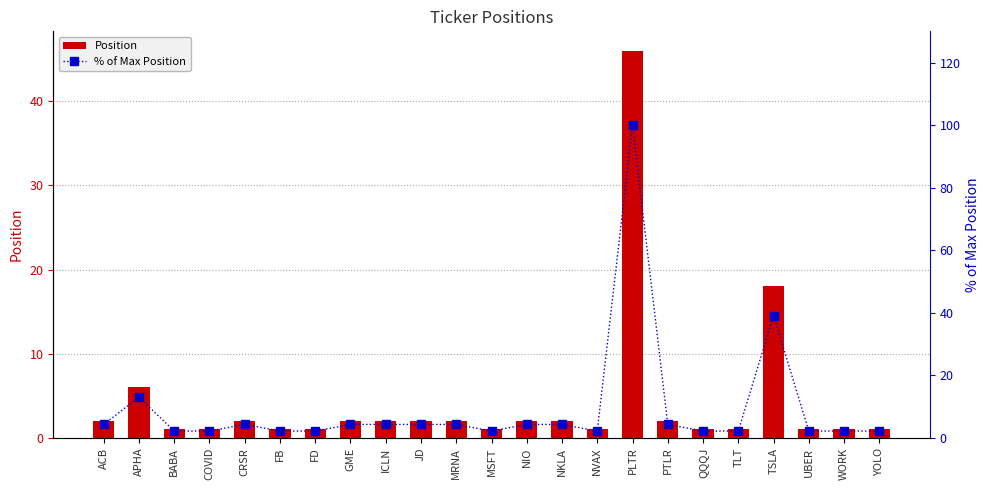

Between NKLA and TSLA, which is larger?

TSLA